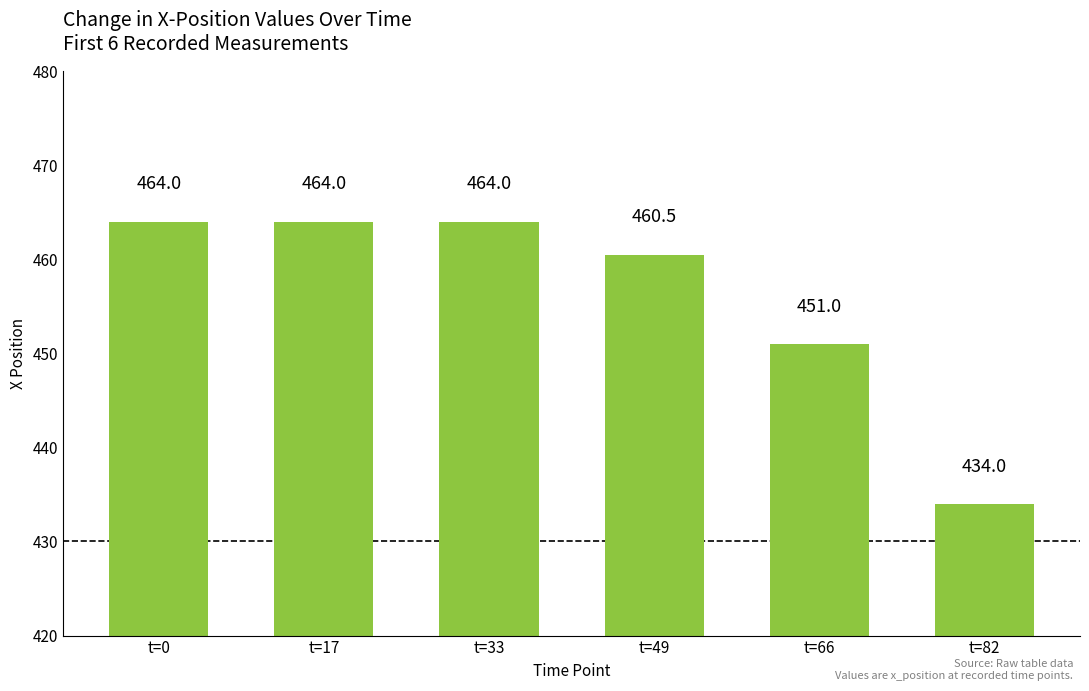

How many bars are there in total?

6